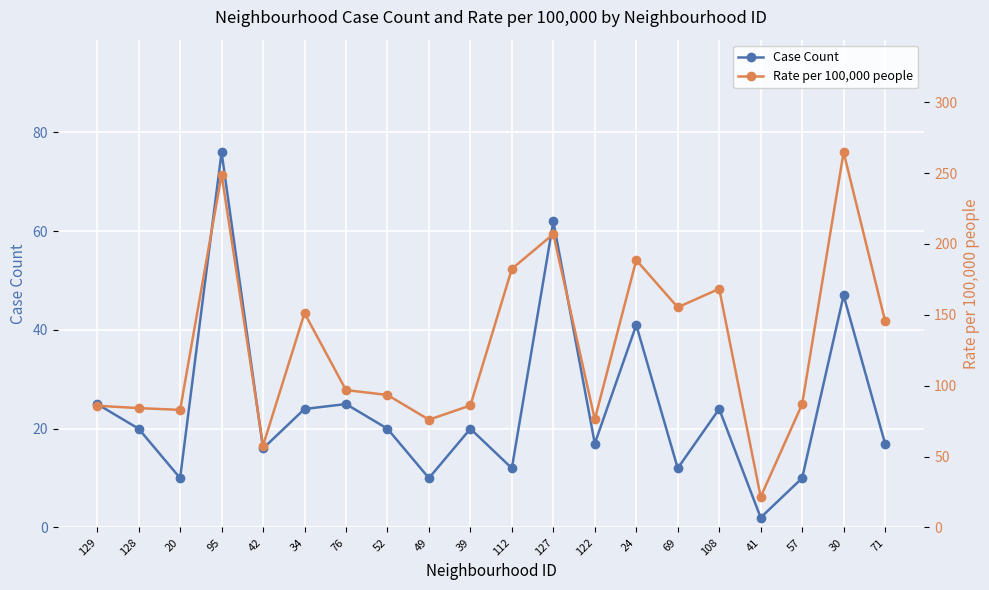

What is the minimum value for Case Count?

2